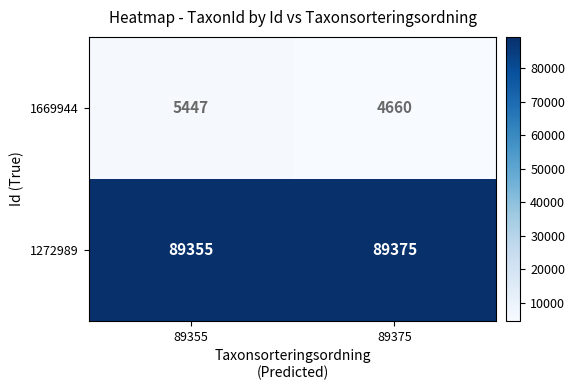

Between 89355 and 89375, which series saw the biggest shift?

1669944